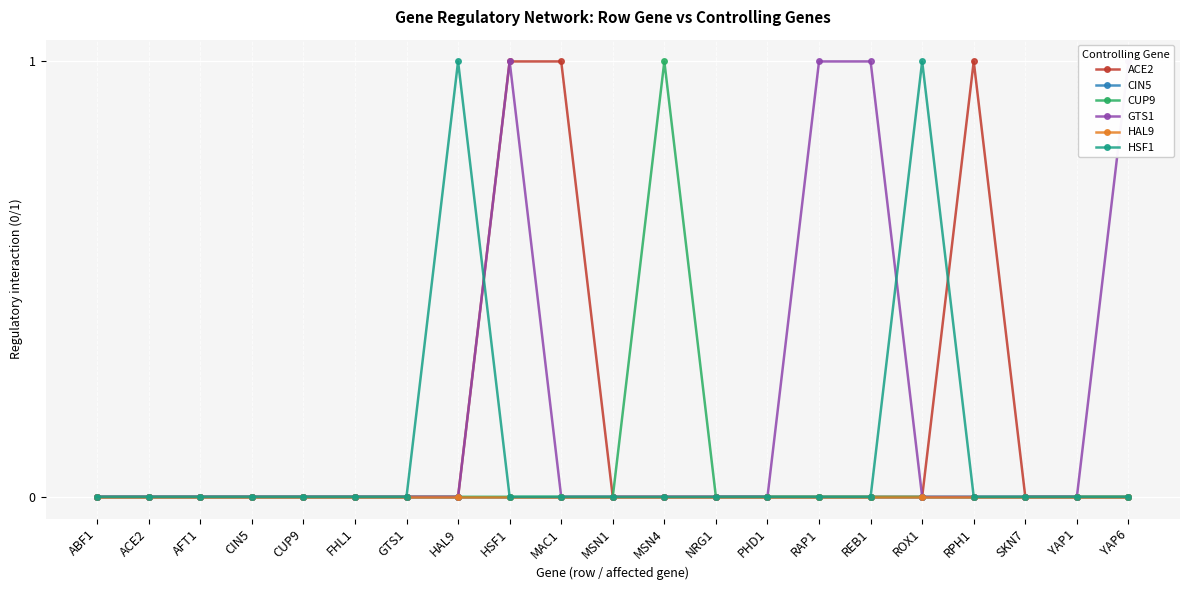

Count the CUP9 values in the range 0 to 1.

21